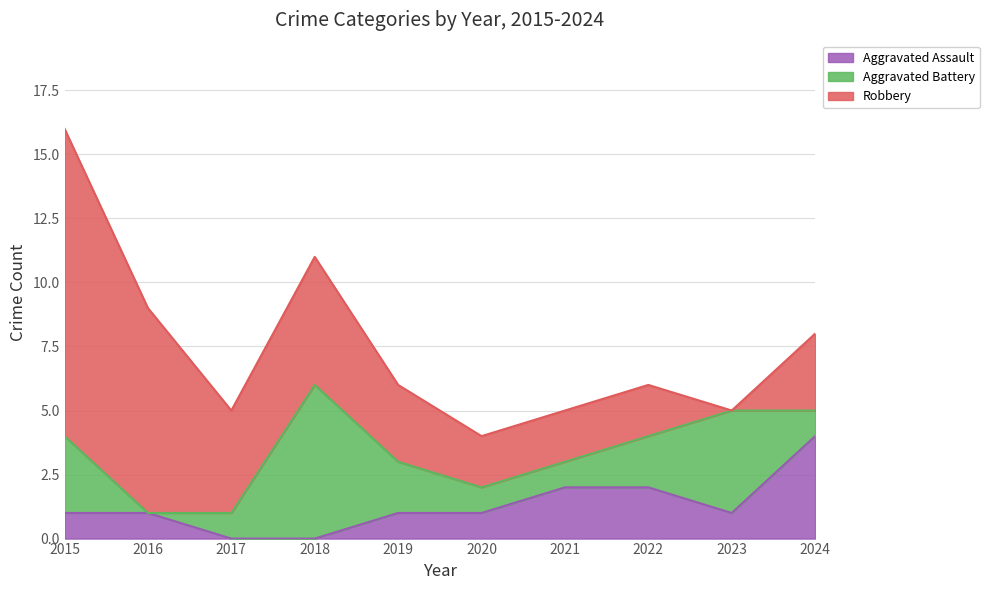

The value of Aggravated Battery at 2023 is 1. True or false?

False